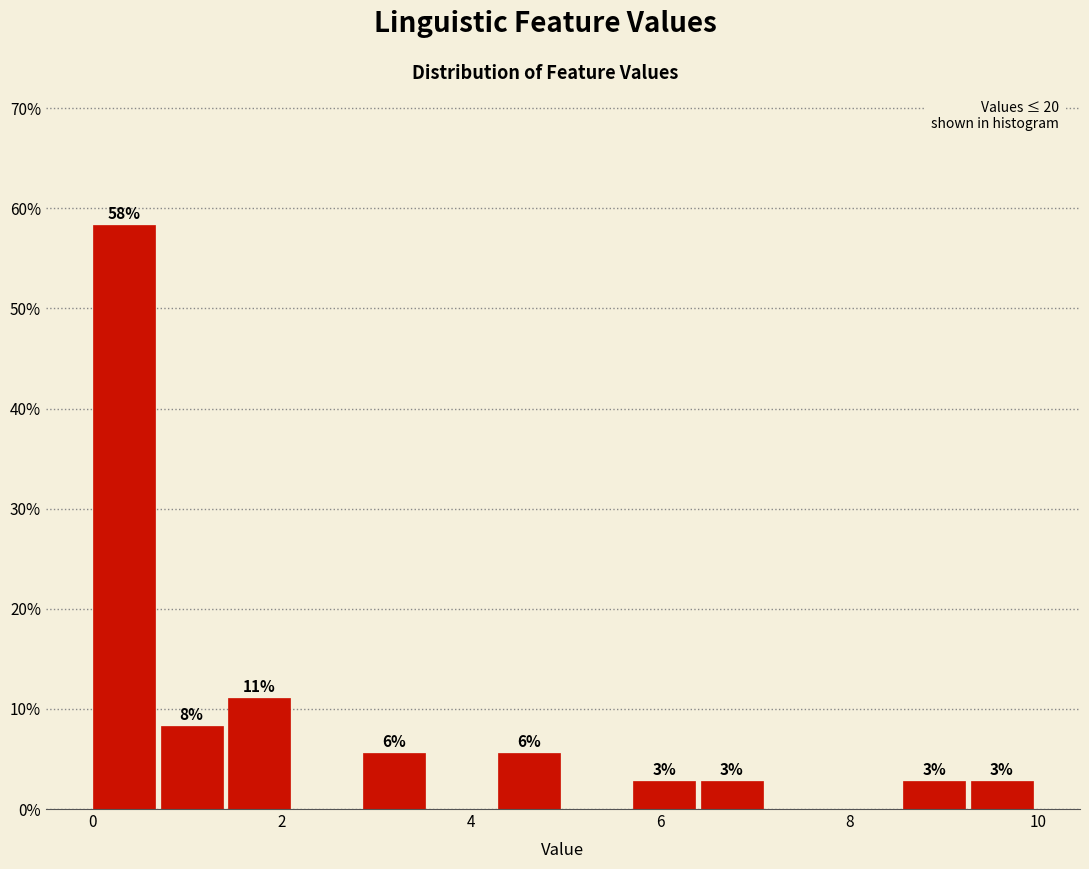

Around what value on the x-axis is the tallest bar? Give the approximate position of its centre, as read against the axis.

0.4